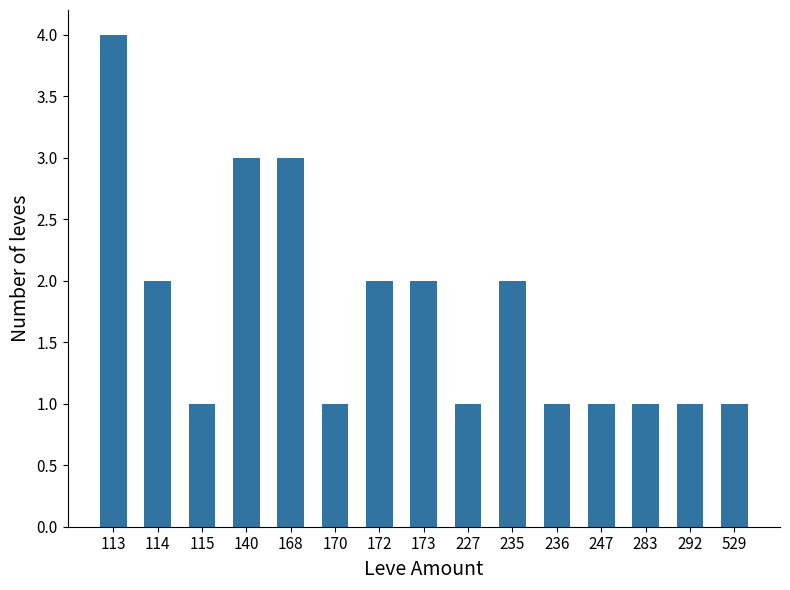

What is the minimum value shown in the chart?

1